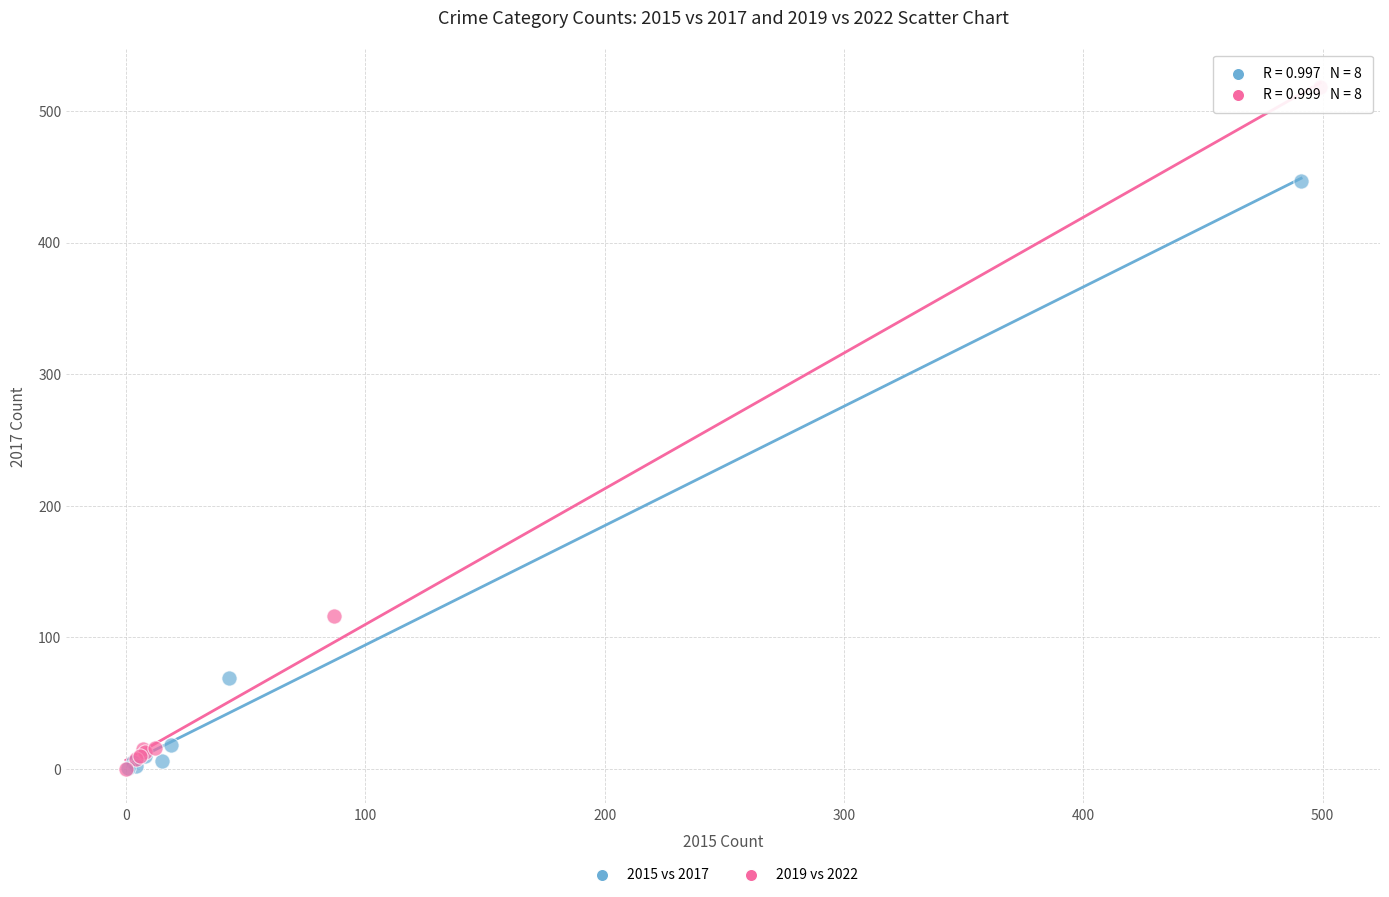

Which series has the largest Y range (max minus min)?

2019 vs 2022